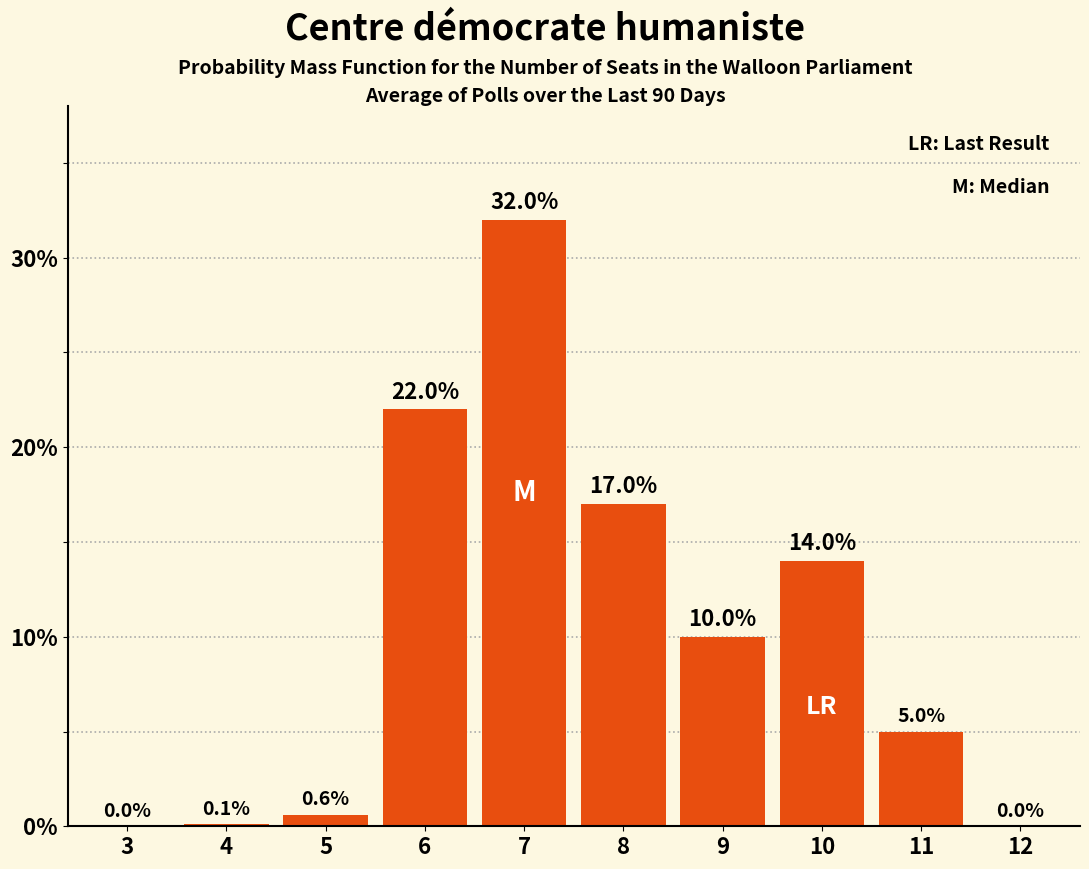

Reading right to left, transcribe all the data shown in this chart.

12=0.0	11=5.0	10=14.0	9=10.0	8=17.0	7=32.0	6=22.0	5=0.6	4=0.1	3=0.0